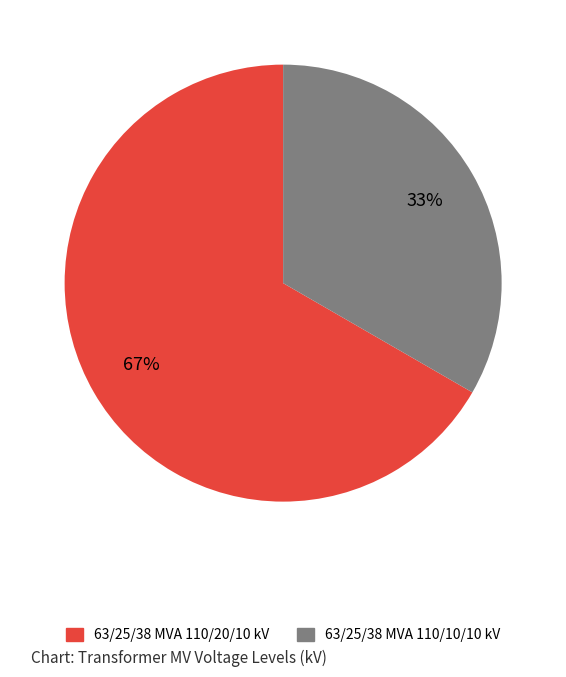

Rank the categories by value from lowest to highest.

63/25/38 MVA 110/10/10 kV, 63/25/38 MVA 110/20/10 kV